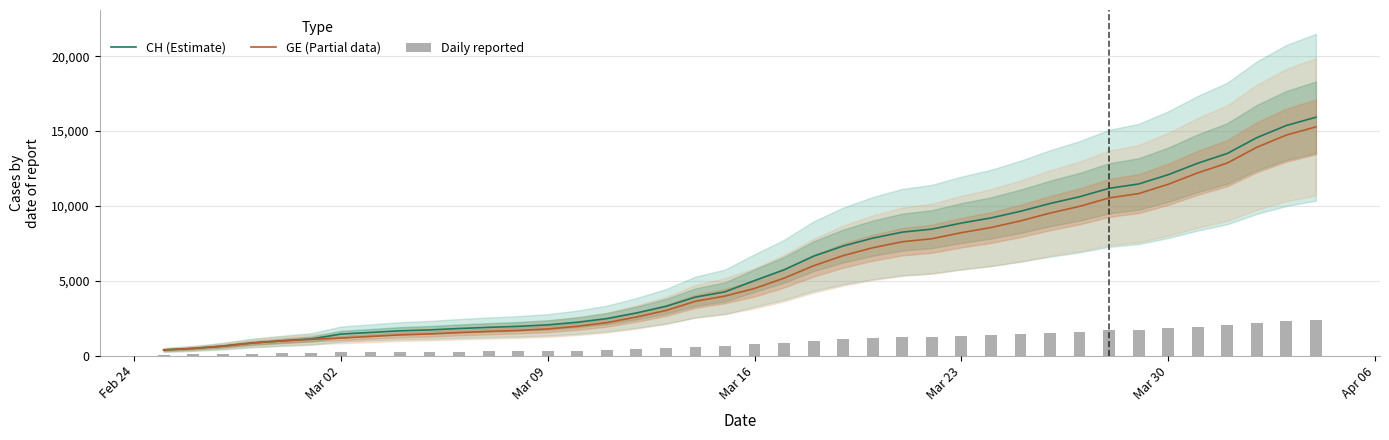

Reading left to right, transcribe all the data shown in this chart.

CH (Estimate): 375.0	479.0	630.0	840.0	981.0	1113.0	1436.0	1544.0	1652.0	1715.0	1809.0	1885.0	1952.0	2051.0	2226.0	2472.0	2845.0	3291.0	3908.0	4259.0	5012.0	5731.0	6644.0	7323.0	7847.0	8249.0	8449.0	8855.0	9196.0	9642.0	10162.0	10613.0	11175.0	11467.0	12086.0	12852.0	13505.0	14561.0	15375.0	15926.0
GE (Partial data): 375.0	479.0	630.0	840.0	981.0	1083.0	1171.0	1278.0	1384.0	1447.0	1538.0	1614.0	1681.0	1780.0	1955.0	2201.0	2574.0	3010.0	3627.0	3978.0	4485.0	5174.0	6002.0	6681.0	7205.0	7607.0	7807.0	8213.0	8554.0	9000.0	9520.0	9971.0	10533.0	10825.0	11444.0	12210.0	12863.0	13919.0	14733.0	15284.0
Daily reported: 56.2	71.8	94.5	126.0	147.2	166.9	215.4	231.6	247.8	257.2	271.3	282.8	292.8	307.6	333.9	370.8	426.8	493.6	586.2	638.9	751.8	859.6	996.6	1098.5	1177.0	1237.3	1267.3	1328.2	1379.4	1446.3	1524.3	1592.0	1676.2	1720.0	1812.9	1927.8	2025.8	2184.2	2306.2	2388.9